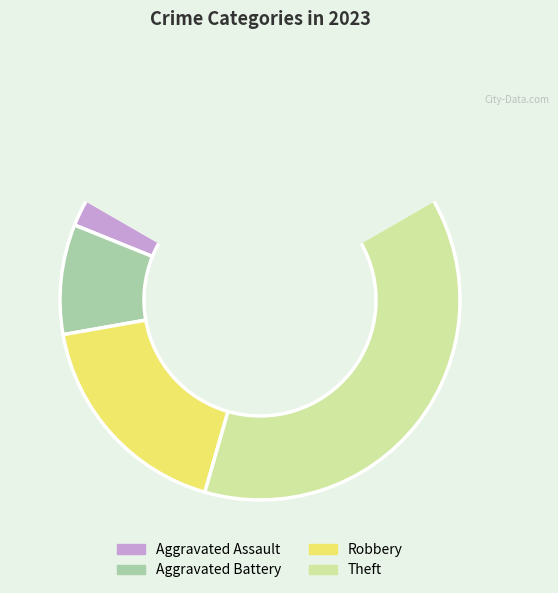

Is there a majority slice in this chart?

No